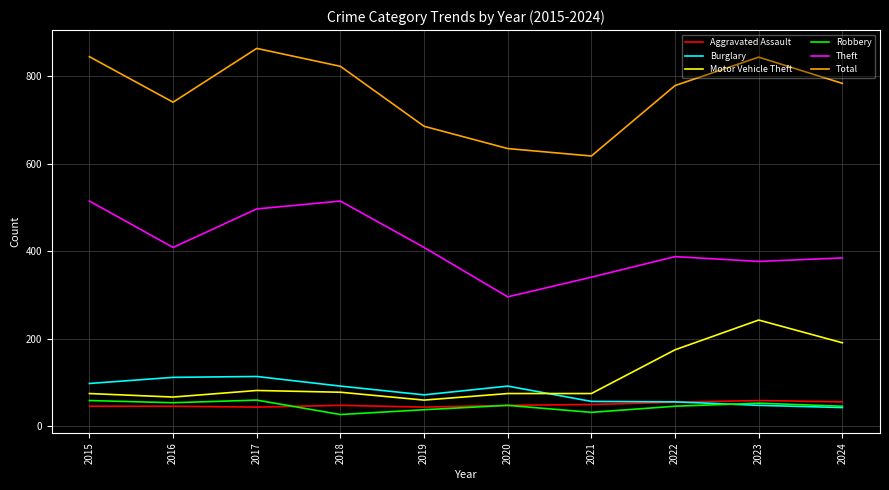

Which series has the largest total across all categories?

Total